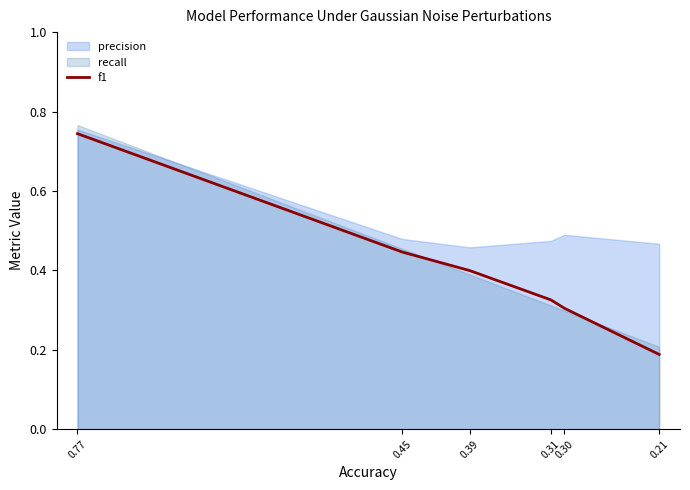

What is the sum of the values at 0.45 and 0.31?

0.8